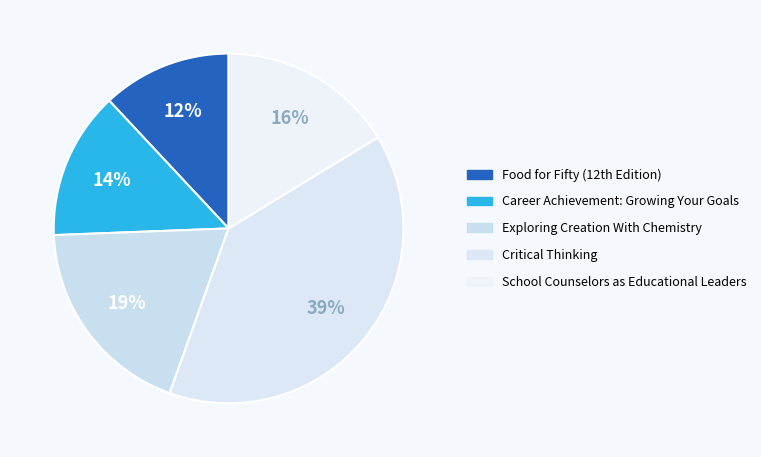

Which category has the biggest portion of the pie?

Critical Thinking